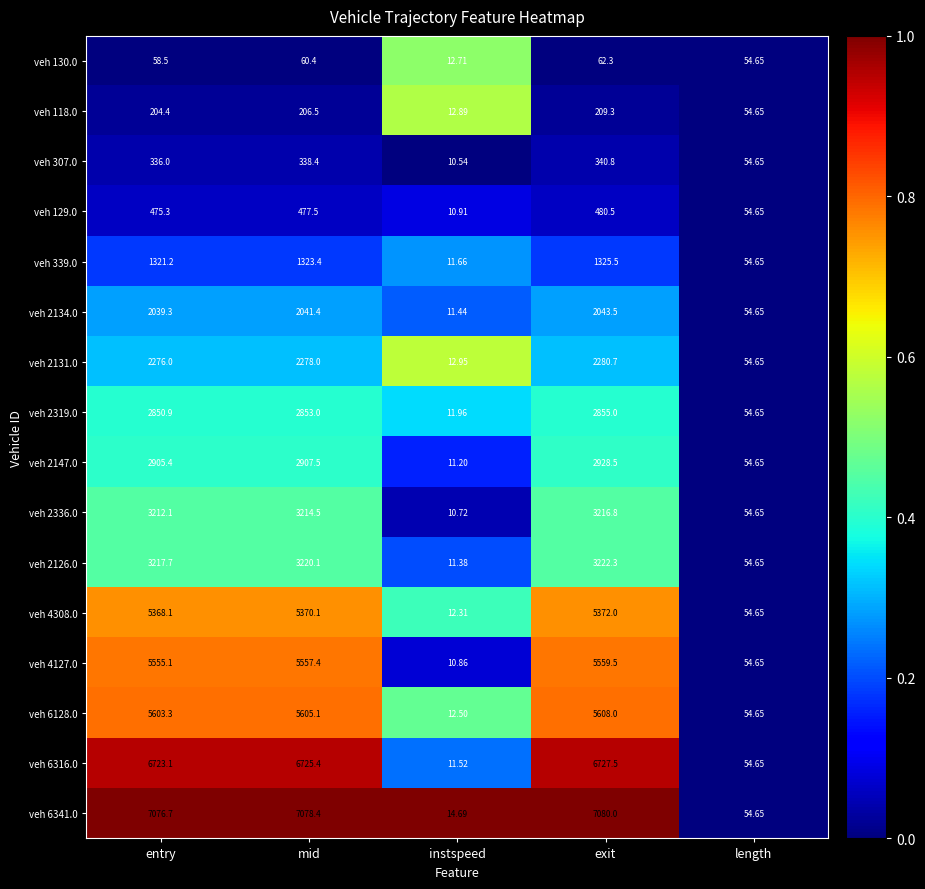

At which category is the sum across all series the highest?

exit